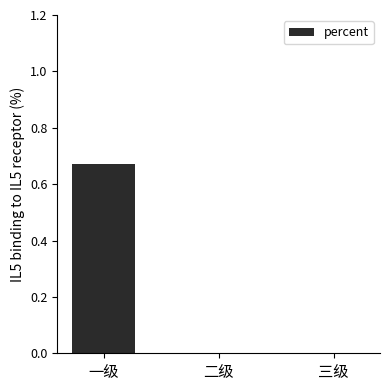

True or false: the data shows 0.3 at 二级.

False